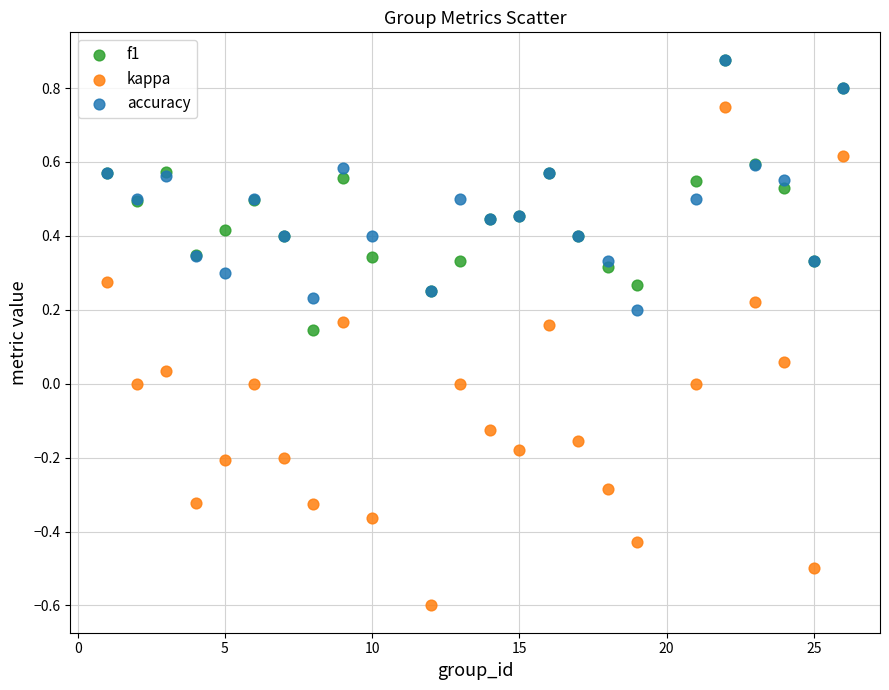

What are all the series names shown in the legend?

f1, kappa, accuracy